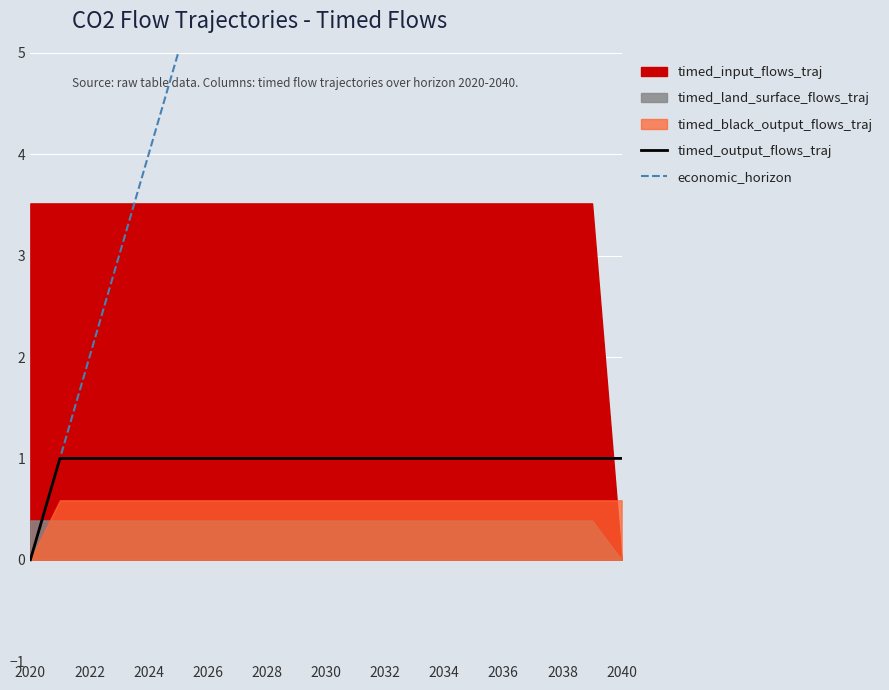

What is the sum of the timed_output_flows_traj values at 2030 and 2040?

2